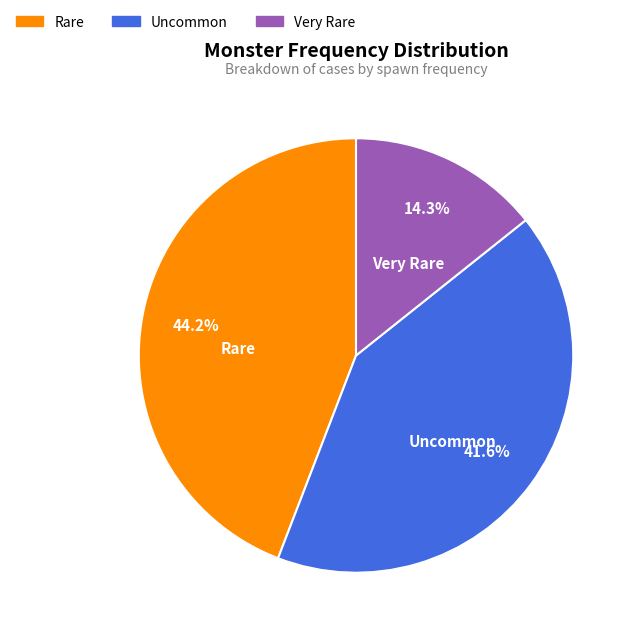

Is there a majority slice in this chart?

No